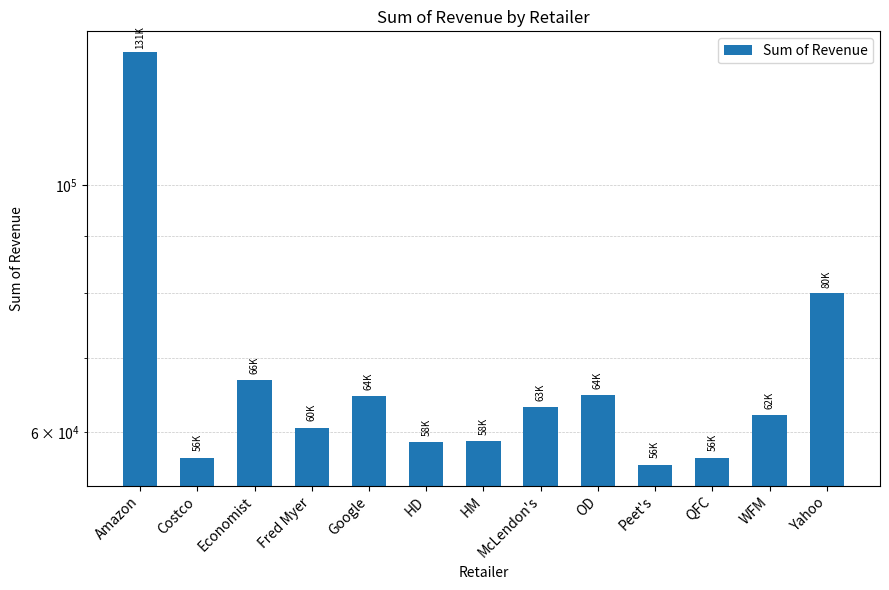

At which label is the value closest to 93827?

Yahoo